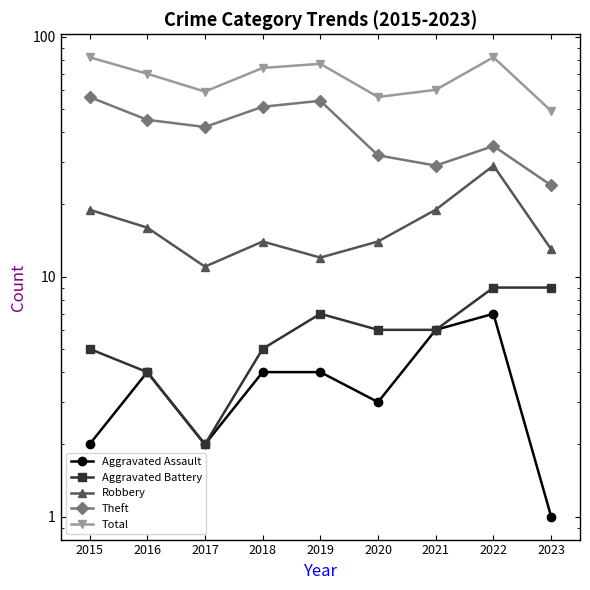

List the series in order of their peak value, lowest first.

Aggravated Assault, Aggravated Battery, Robbery, Theft, Total